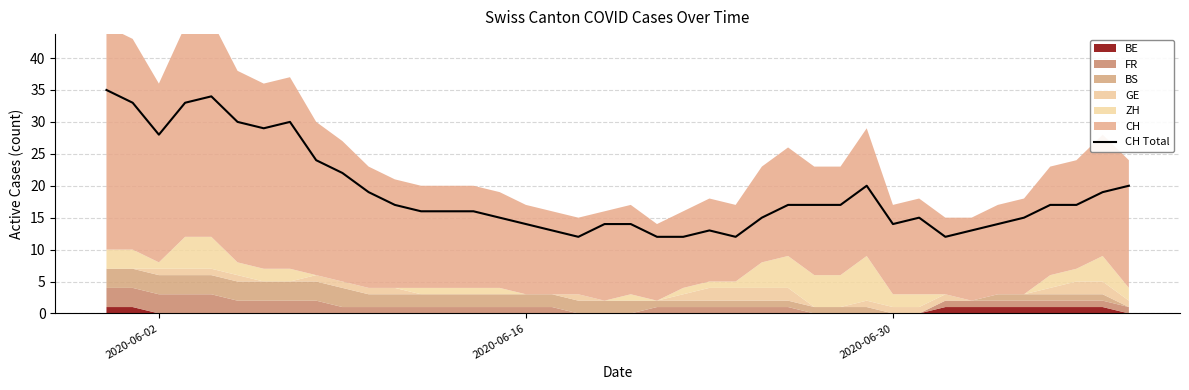

What is the minimum value for CH Total?

12